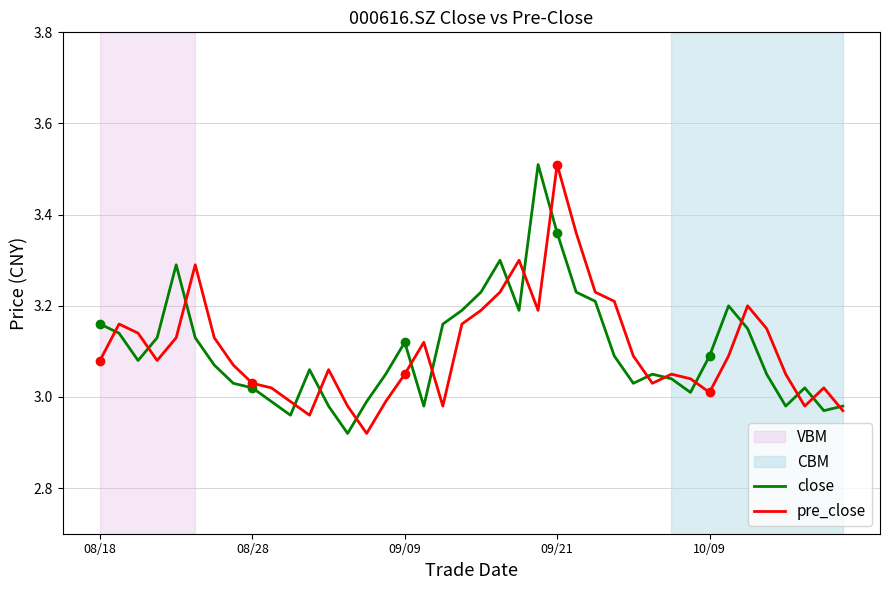

What position from the right is 39?

1